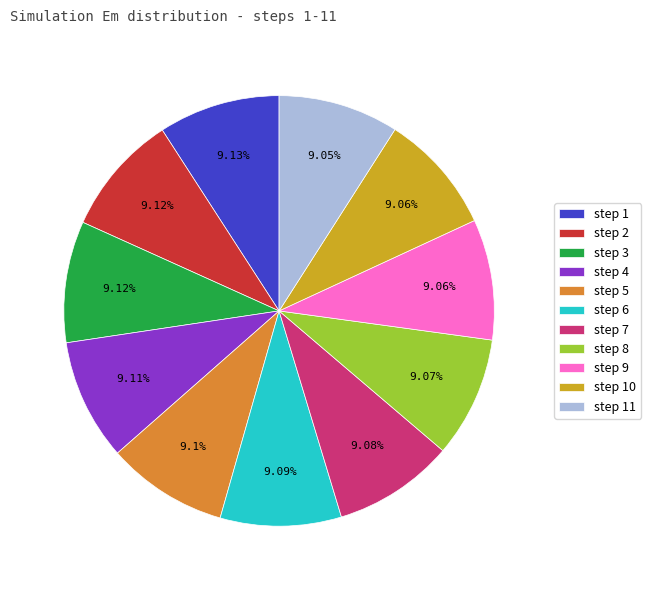

Count the number of slices in the pie.

11